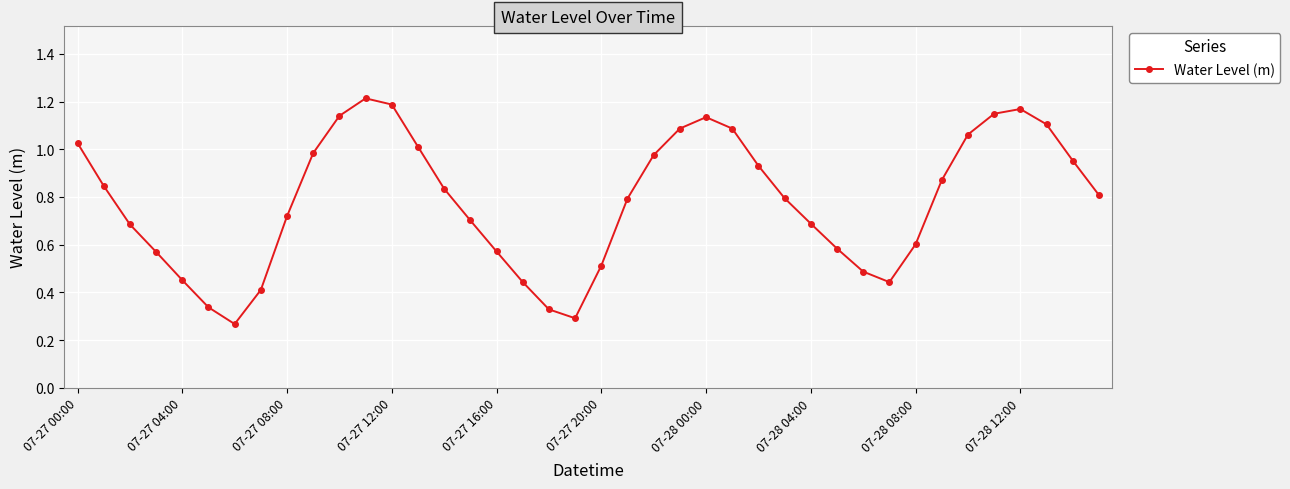

True or false: the data has more than 2 interior local peaks.

True